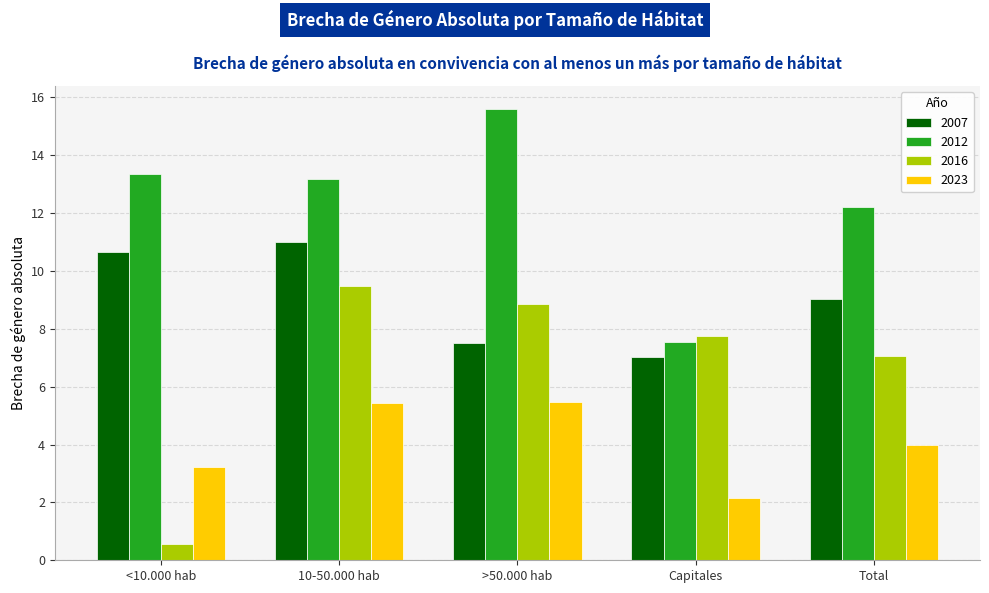

The value of 2007 at 10-50.000 hab is 11.0. True or false?

True